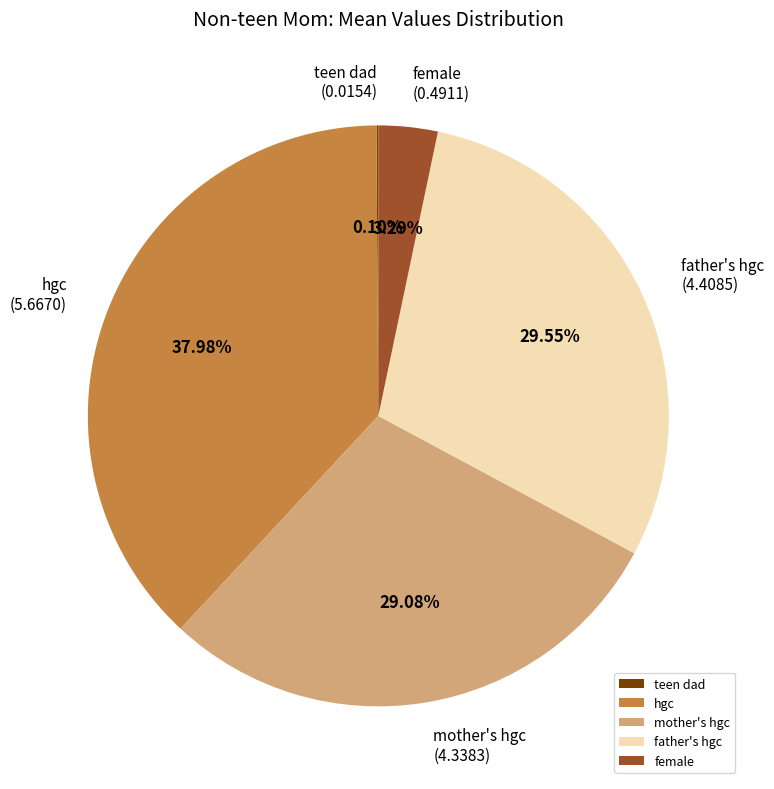

Does father's hgc account for over 50% of the chart?

No